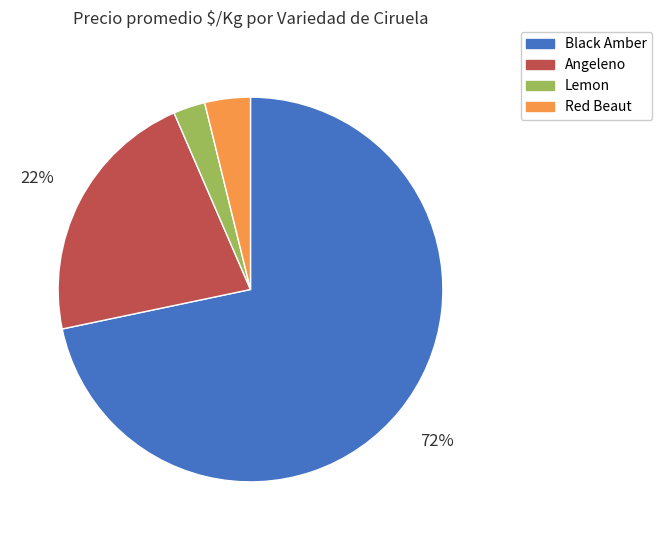

How many slices are in this pie chart?

4